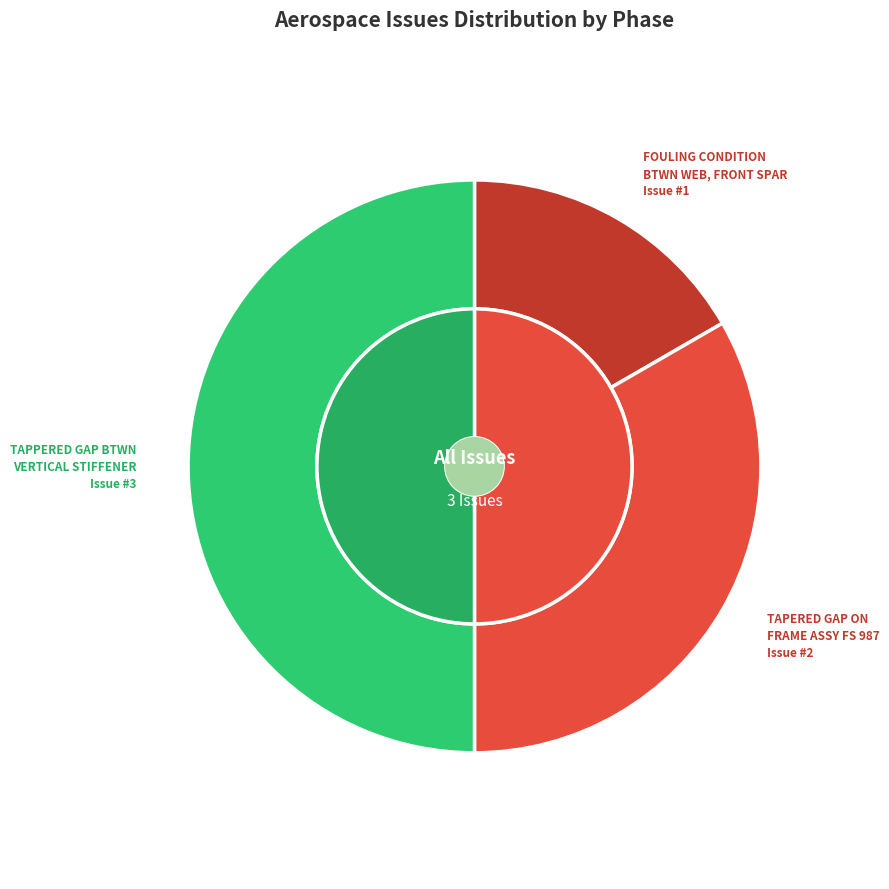

To the nearest percent, what is the difference between the largest and smallest slice percentages?

33%